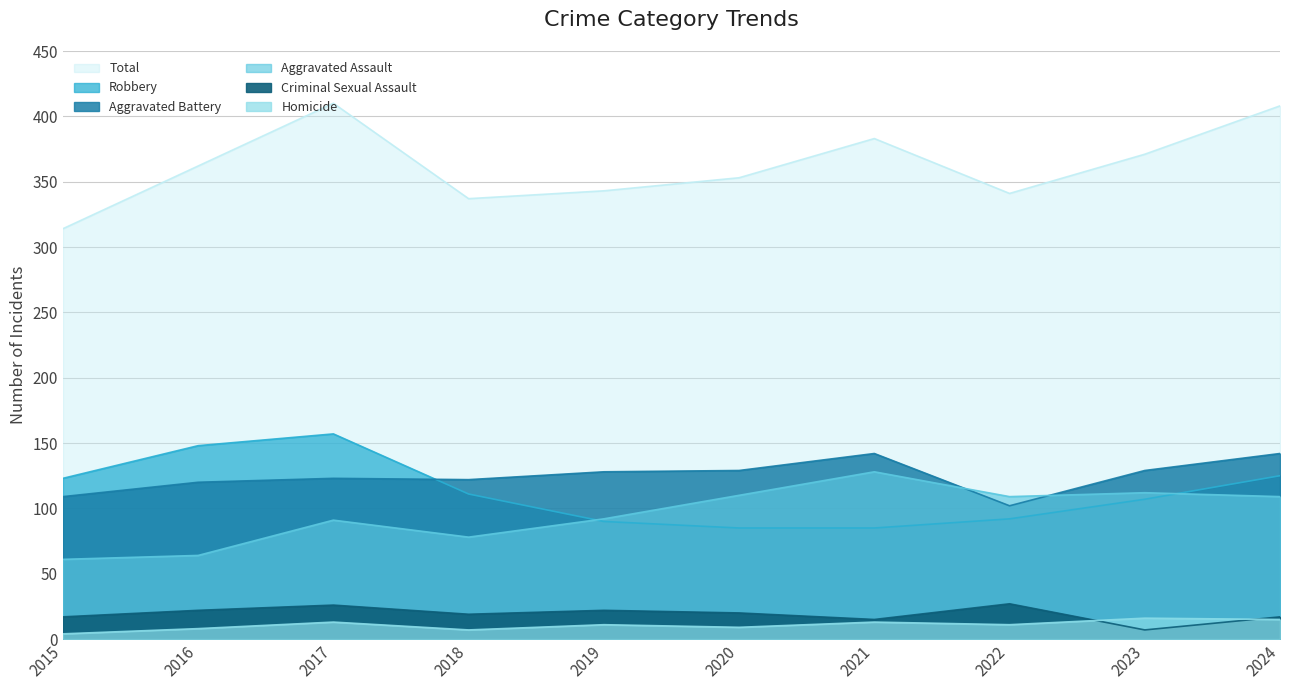

At which category does Criminal Sexual Assault reach its first local valley?

2018